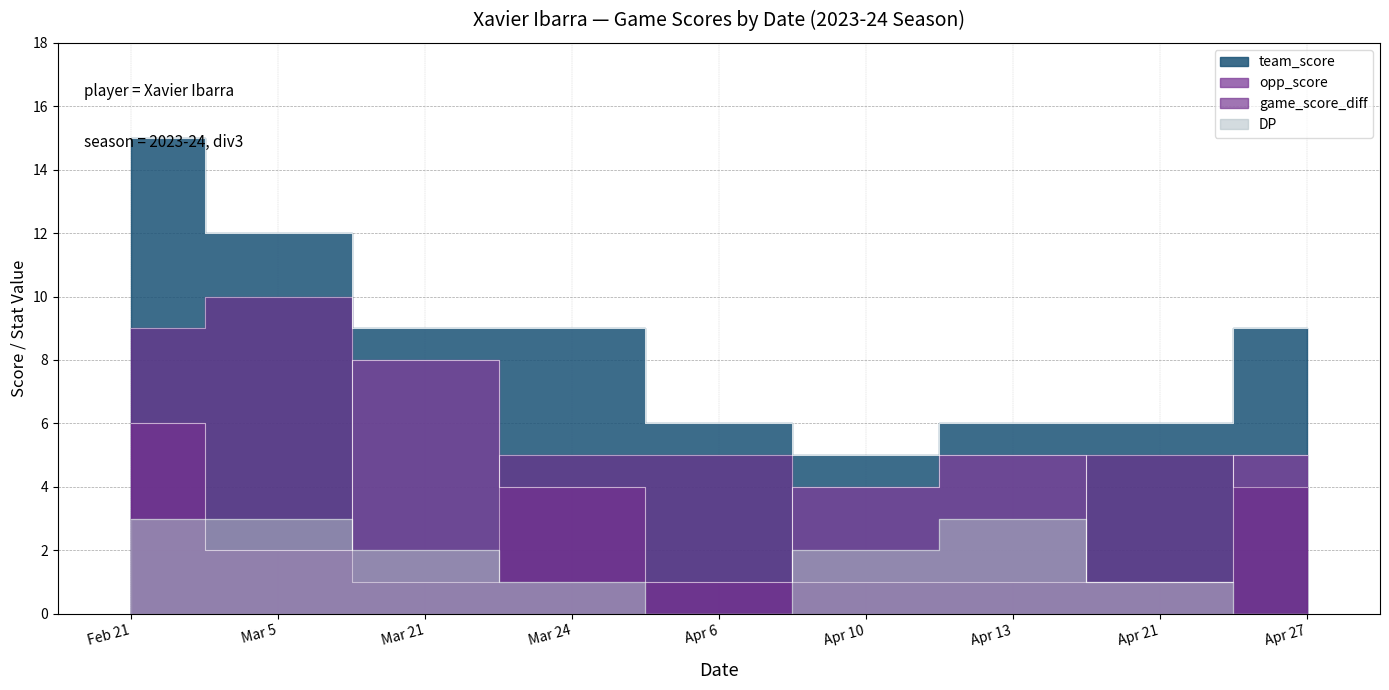

What is the label of the 4th point from the right?

Apr 10